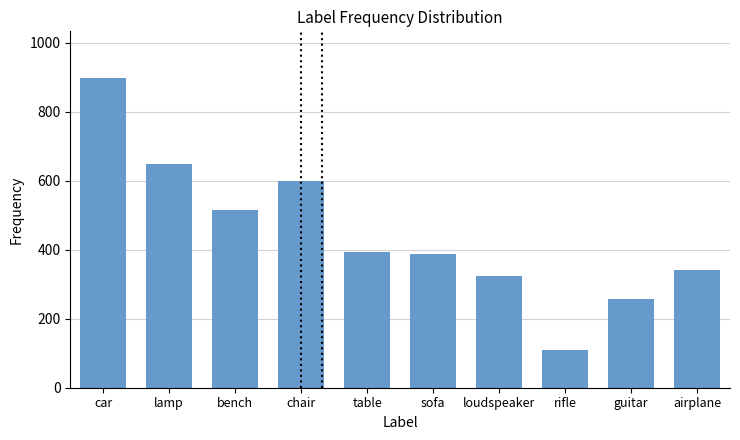

What is the approximate value at bench?

516